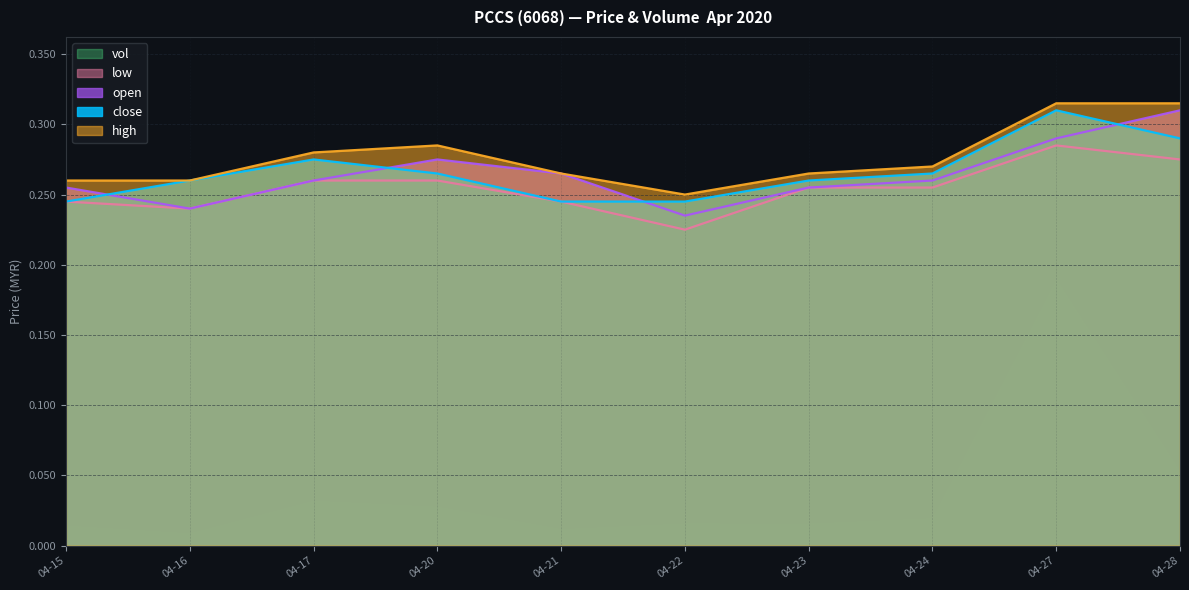

Which series changed the most between 04-22 and 04-28?

open